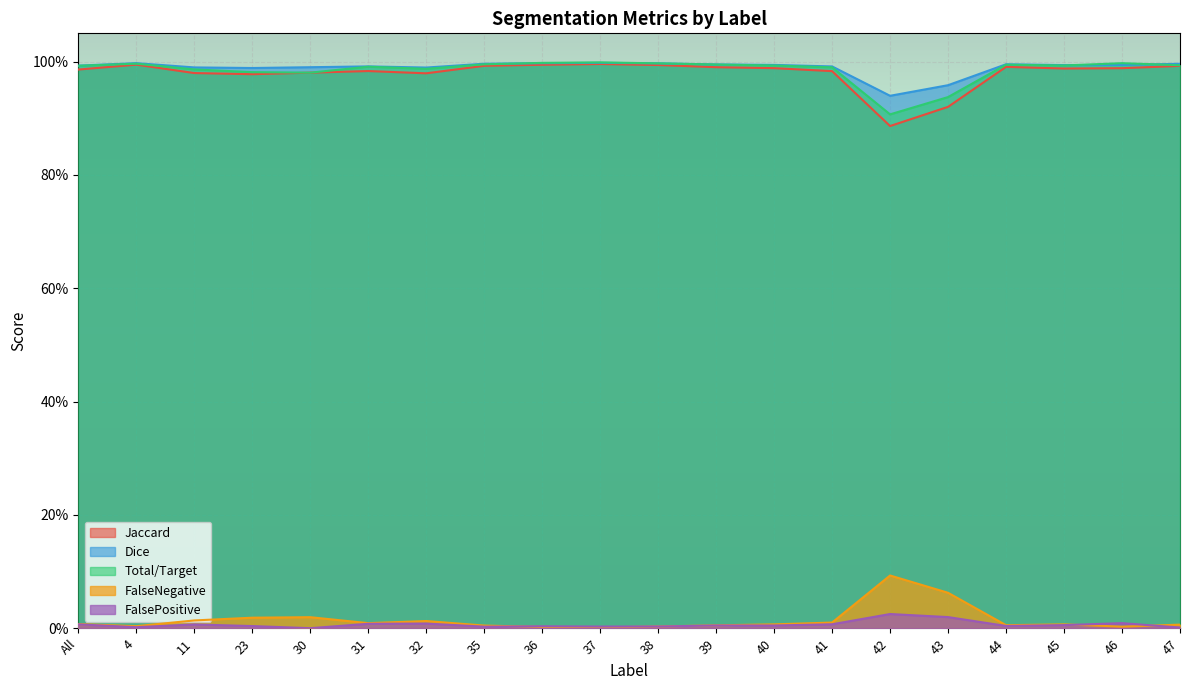

At which category does Total/Target reach its first local peak?

4